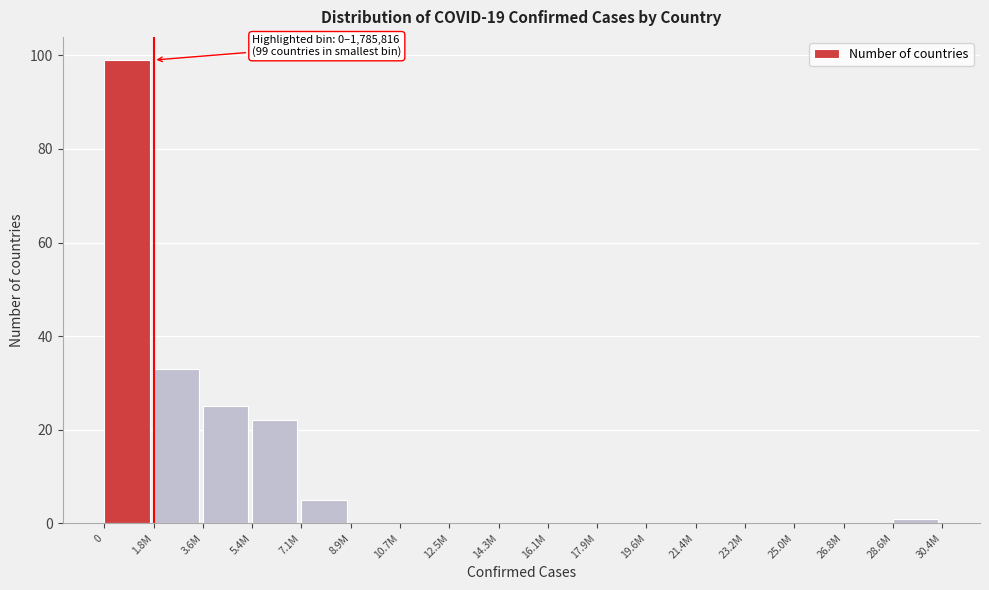

Reading left to right, what are all the values shown in this chart?

0=99	1.8M=33	3.6M=25	5.4M=22	7.1M=5	8.9M=0	10.7M=0	12.5M=0	14.3M=0	16.1M=0	17.9M=0	19.6M=0	21.4M=0	23.2M=0	25.0M=0	26.8M=0	28.6M=1